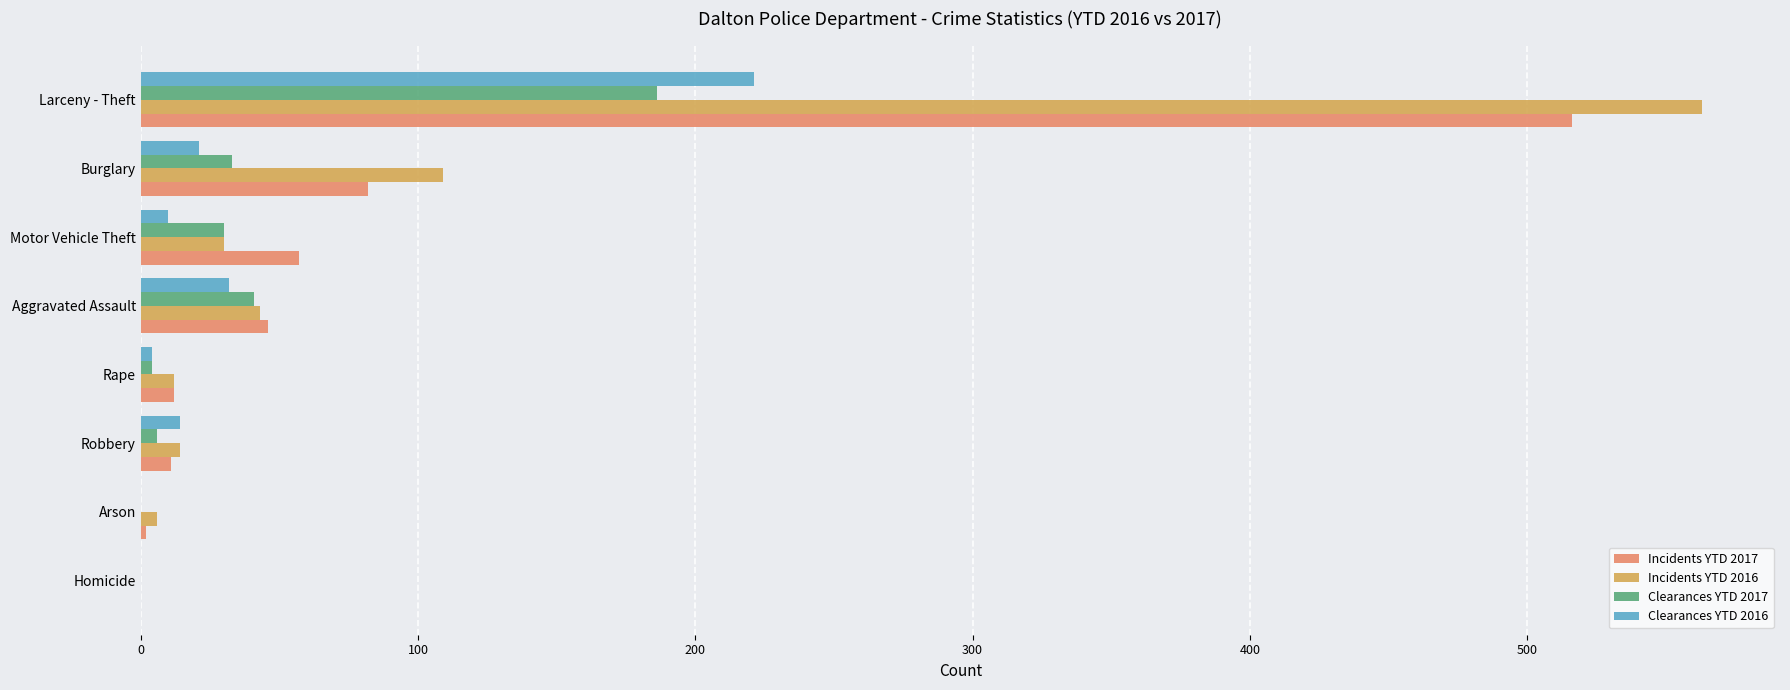

Where is Incidents YTD 2016 nearest to the value 281?

Burglary